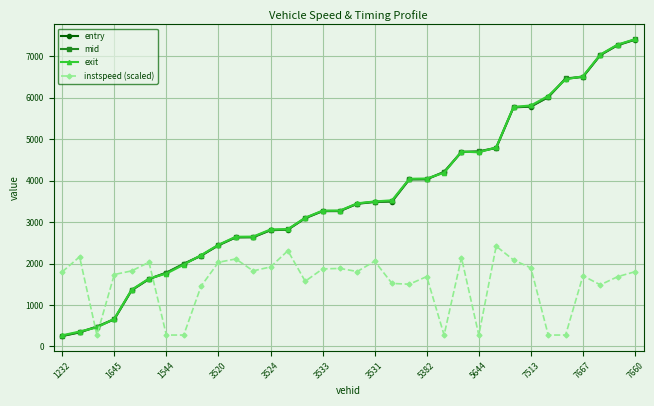

What is the value of the exit point at the 24th from the left?

4701.3